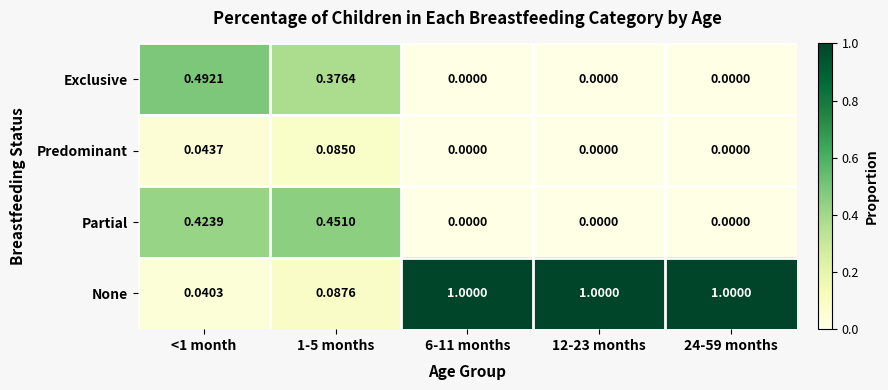

Which series has the largest total across all categories?

None